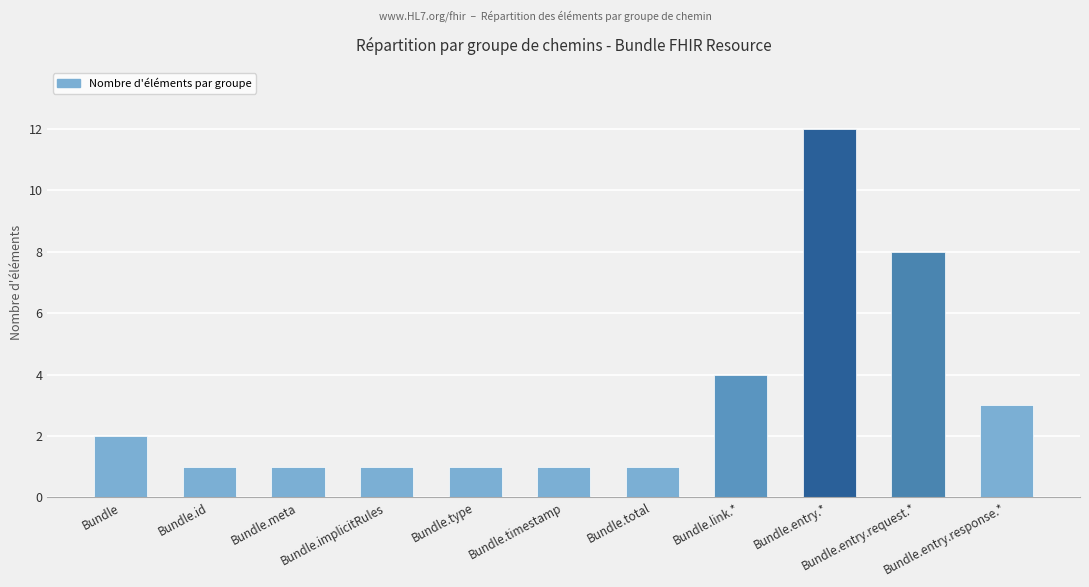

What is the average value?

3